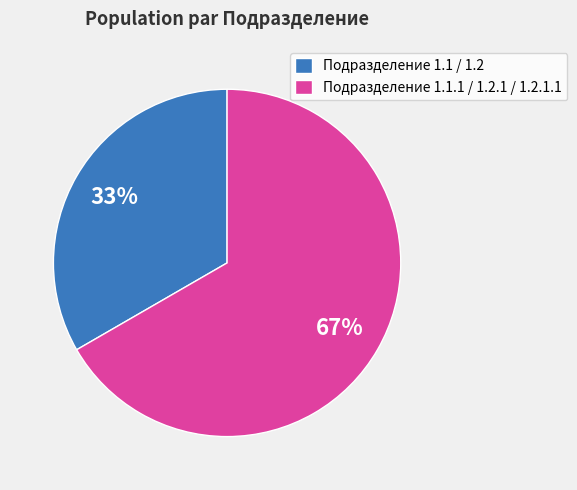

Rank the categories by value from highest to lowest.

Подразделение 1.1.1 / 1.2.1 / 1.2.1.1, Подразделение 1.1 / 1.2